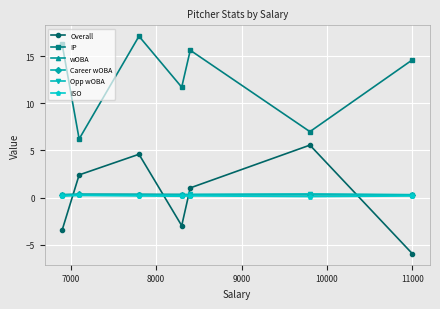

How many intersections are there between Overall and Opp wOBA?

4